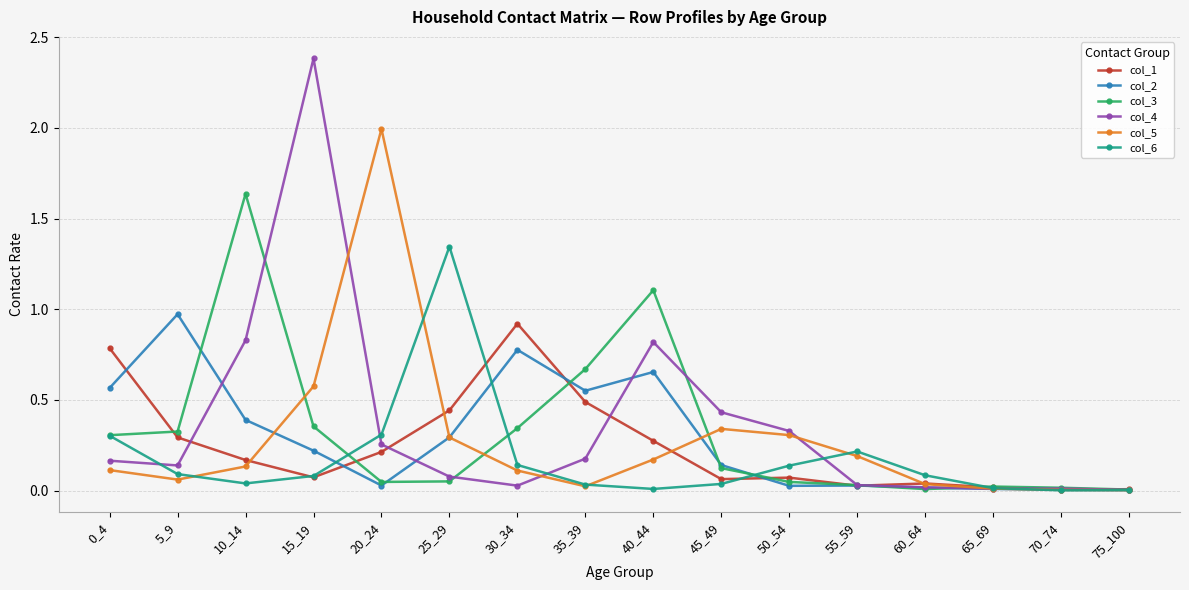

At how many categories does at least one series exceed 1?

5